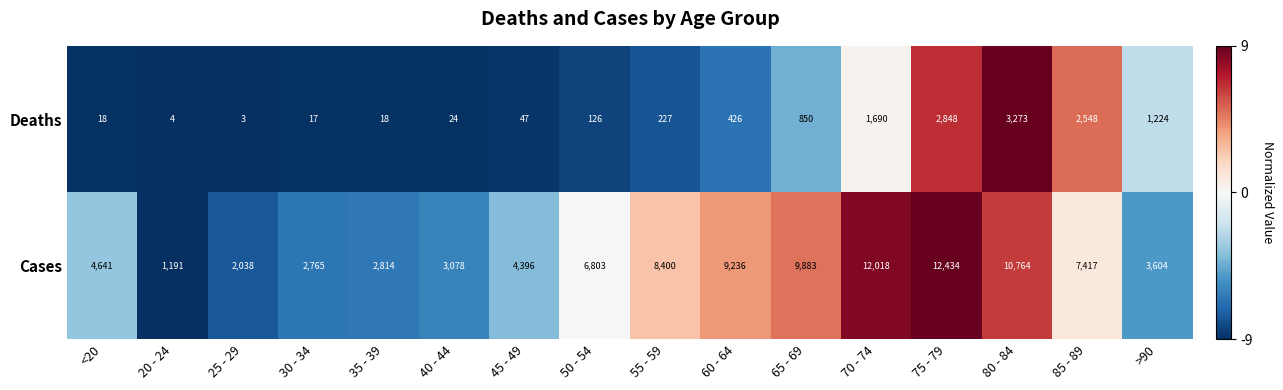

Which series changed the most between <20 and 30 - 34?

Cases